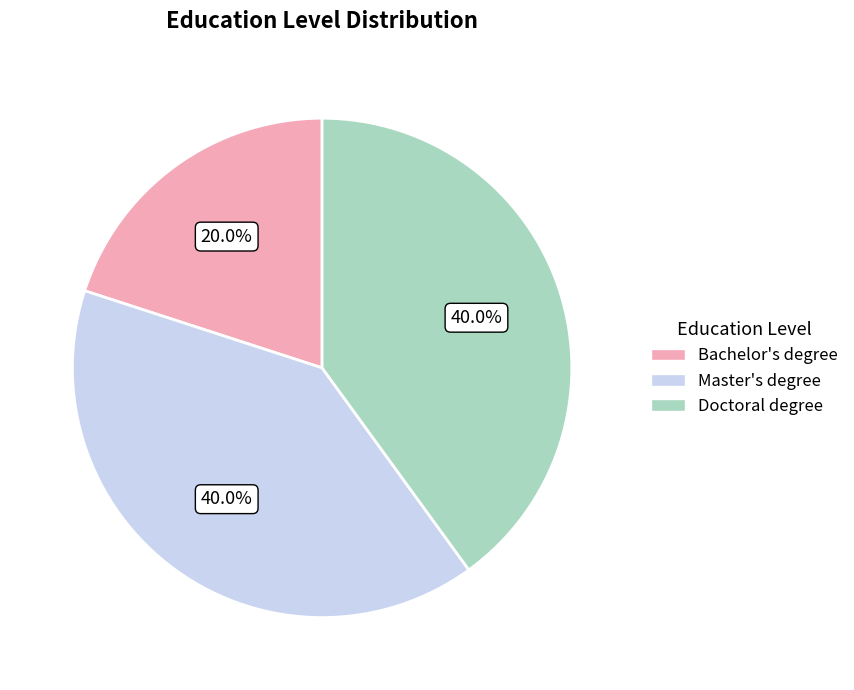

Is there any slice that represents more than half of the pie?

No